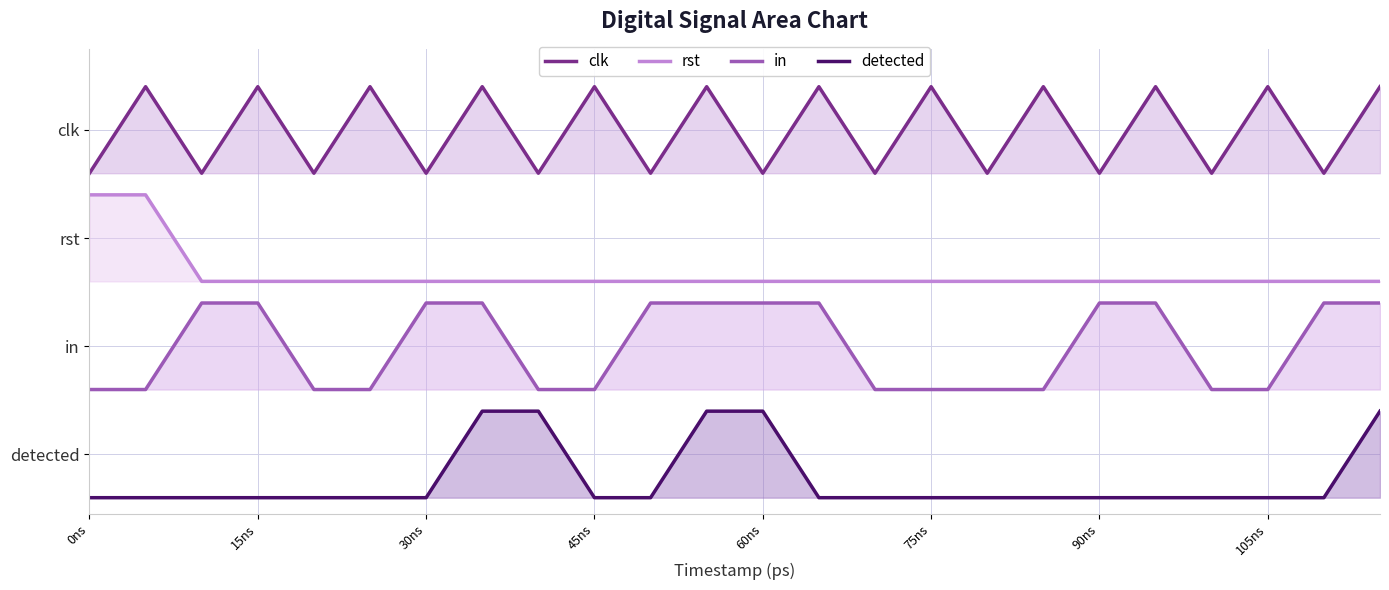

What are all the series names shown in the legend?

clk, rst, in, detected